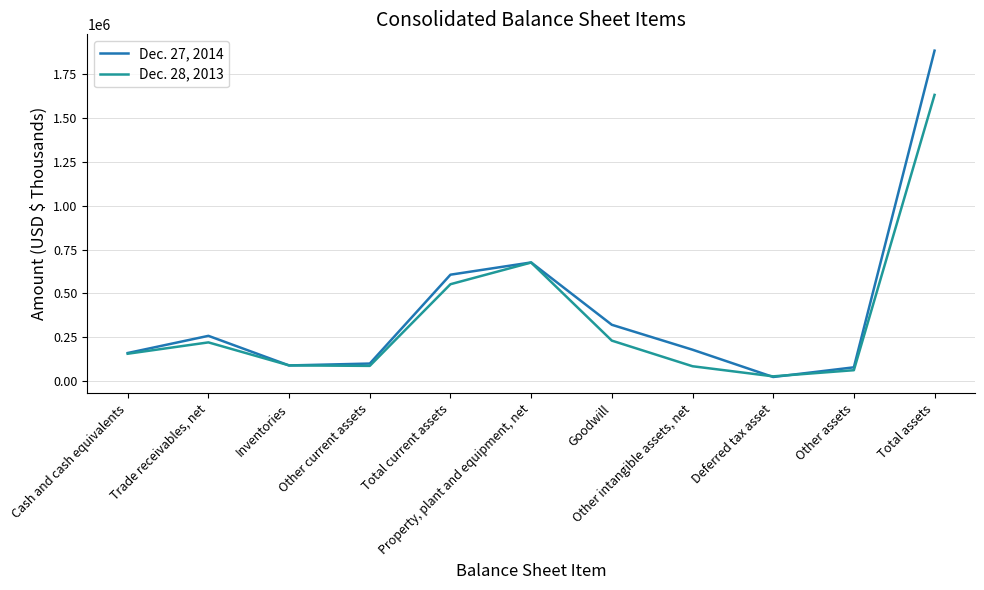

What is the maximum value shown in the chart?

1885192